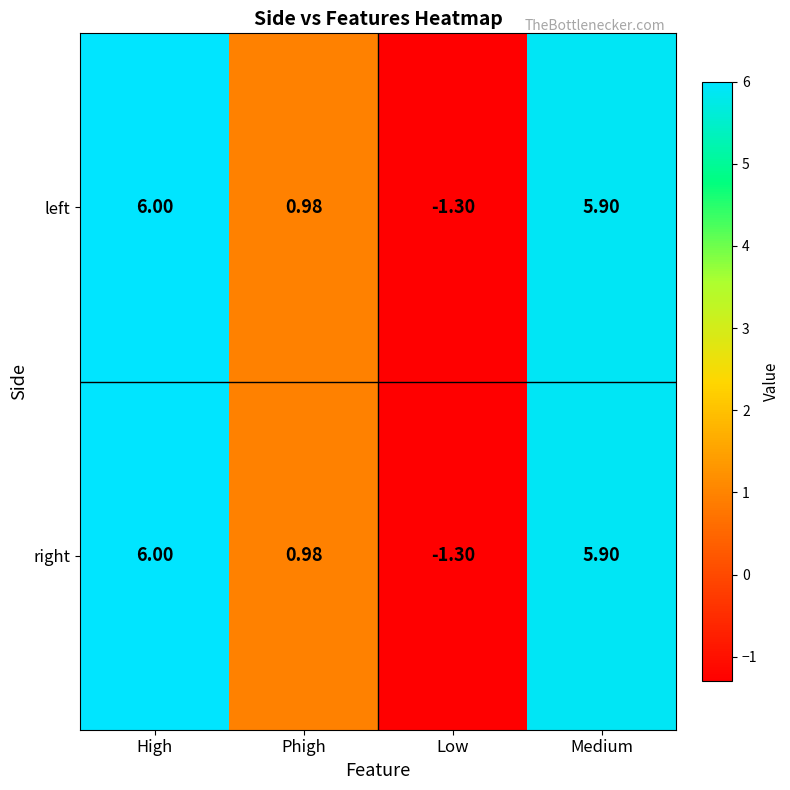

How many data points in right are above 5?

2